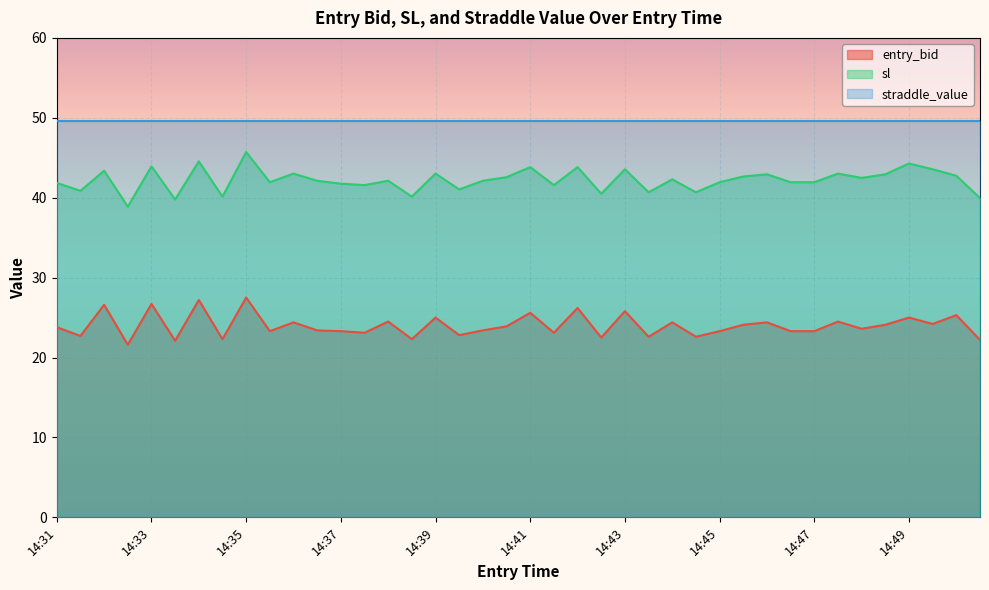

Is the value of entry_bid at 14:32 greater than the value of sl at 14:49?

No